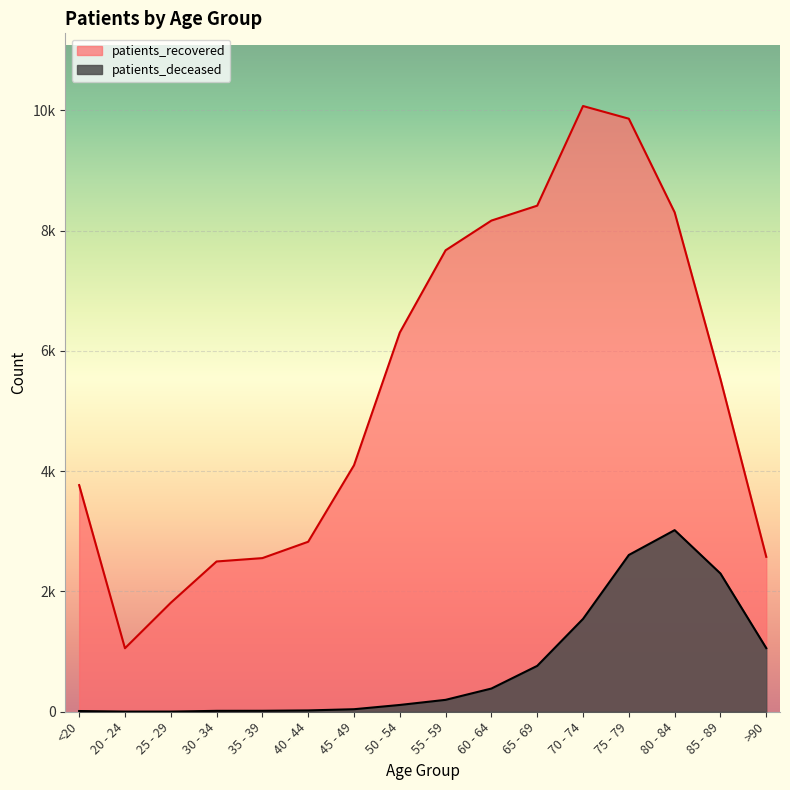

True or false: patients_recovered has a value of 9953 at 85 - 89.

False